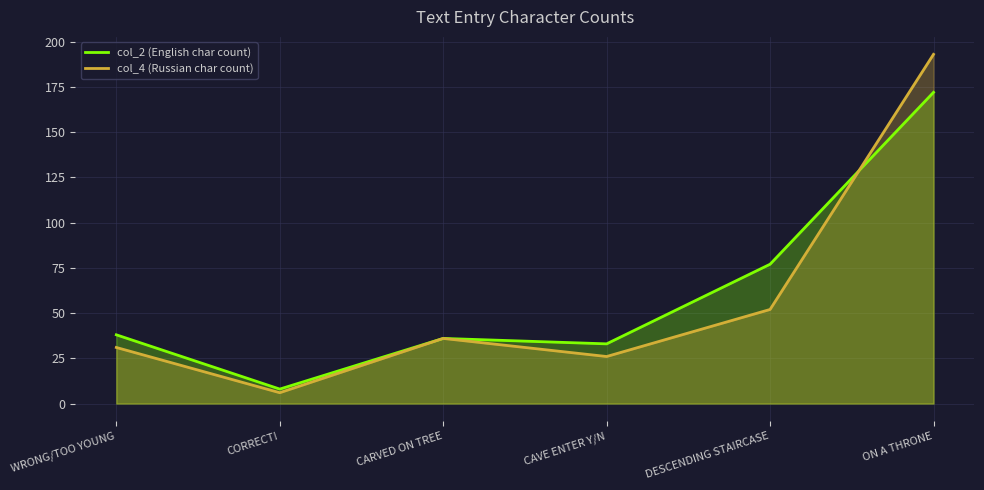

How many lines are shown in the chart?

2